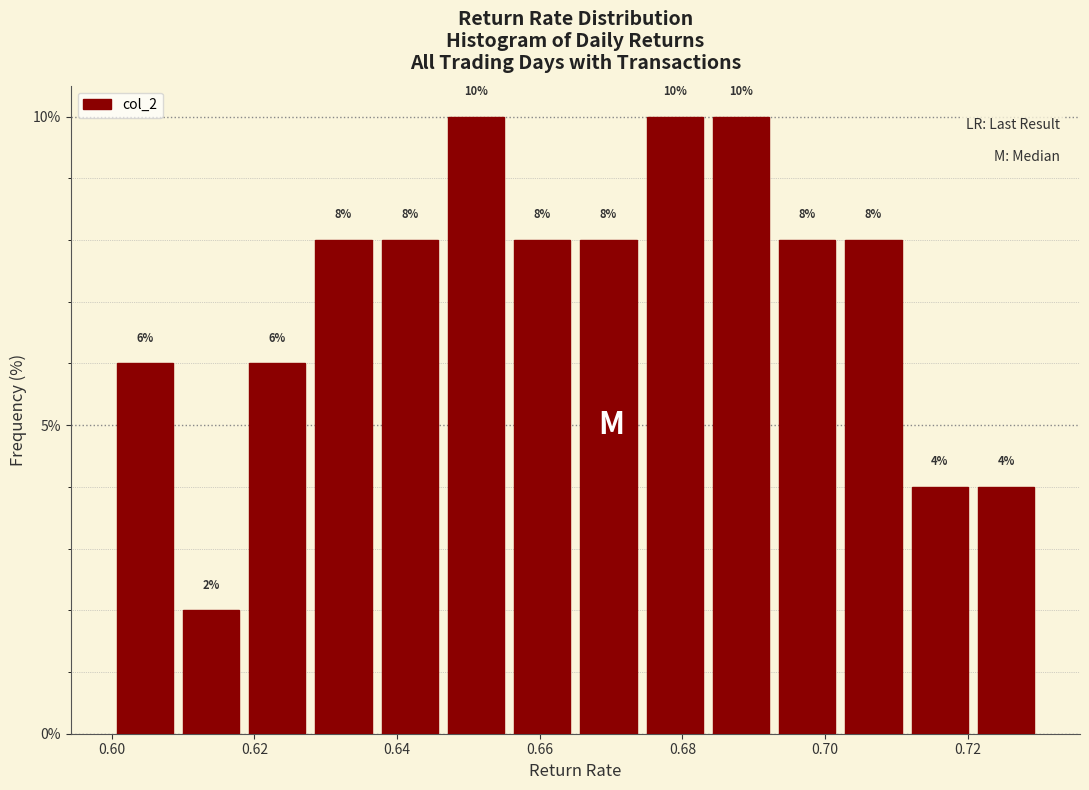

How tall is the bar that spans 0.666 to 0.674 on the x-axis? The bar edges are not printed on the chart, so give them approximately, as read against the axis.

8